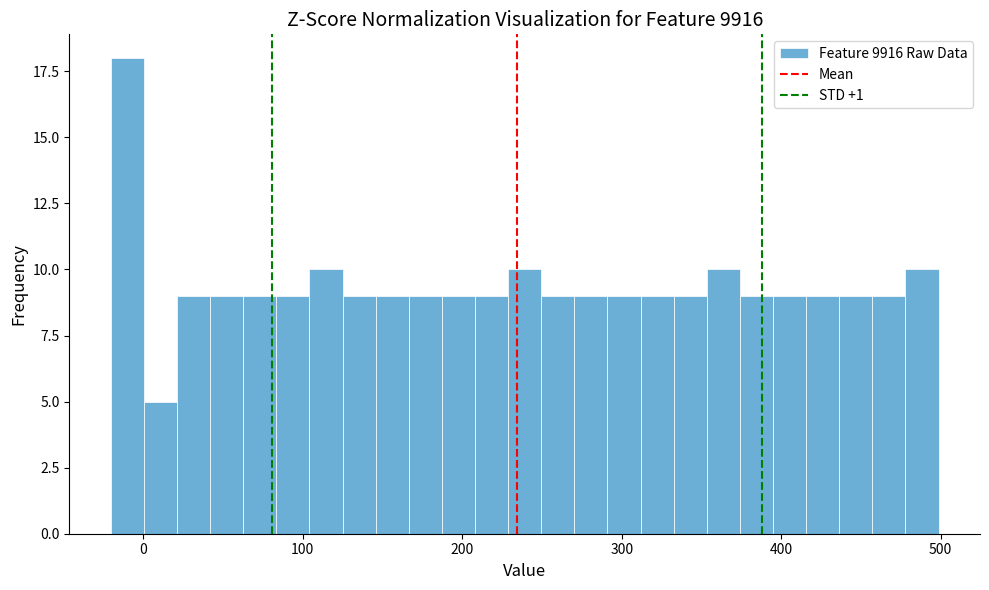

Read against the x-axis, roughly where is the centre of the tallest bar?

-10